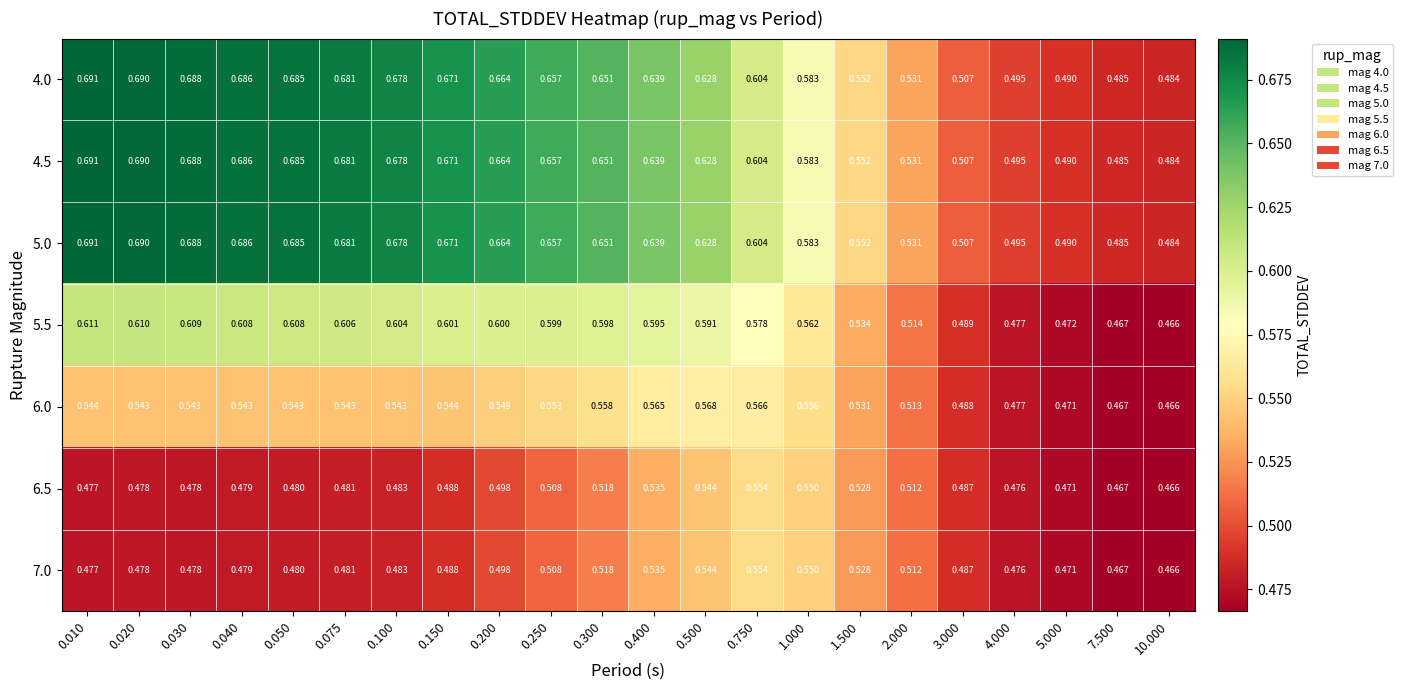

Is the value of 6.0 at 0.300 greater than the value of 4.0 at 10.000?

Yes